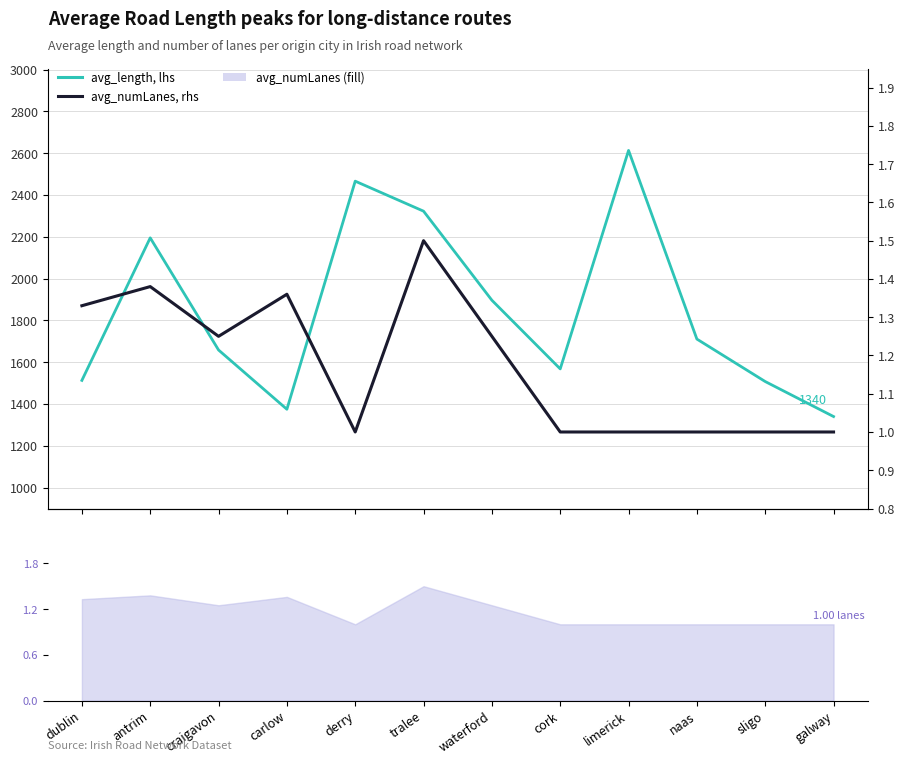

What is the difference between the maximum and minimum values in the avg_numLanes (rhs) series?

0.5